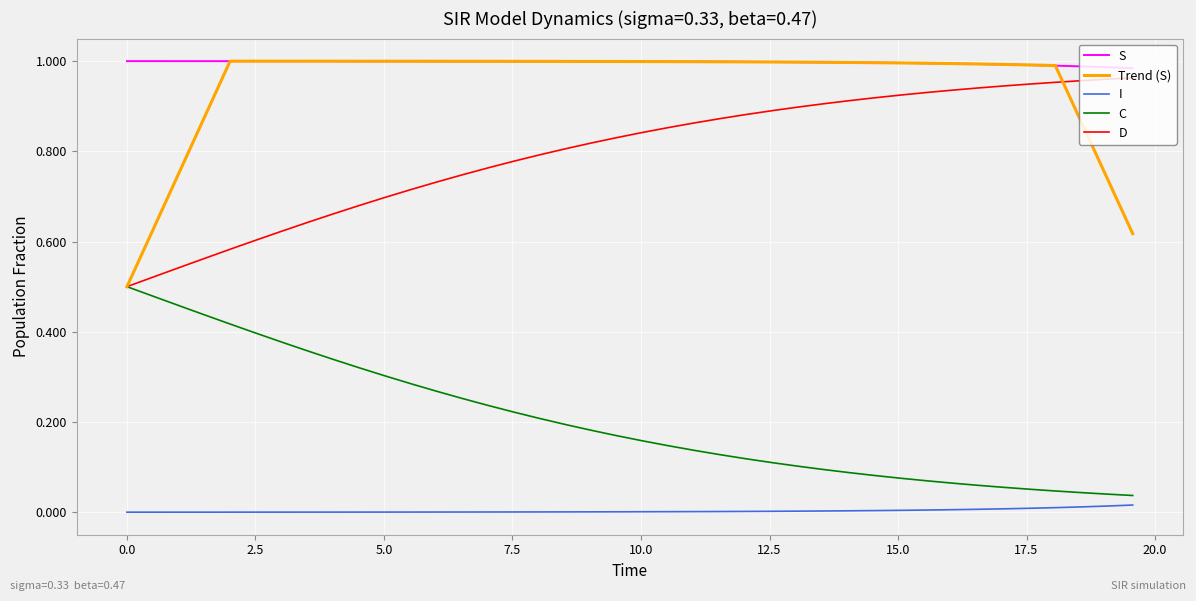

True or false: C and S intersect in this chart.

False